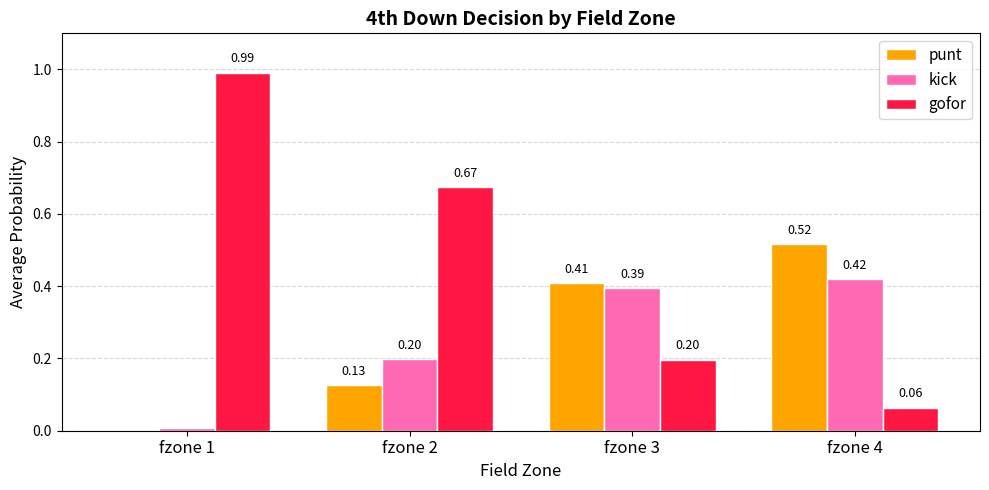

What is the sum of the kick values at fzone 4 and fzone 2?

0.6